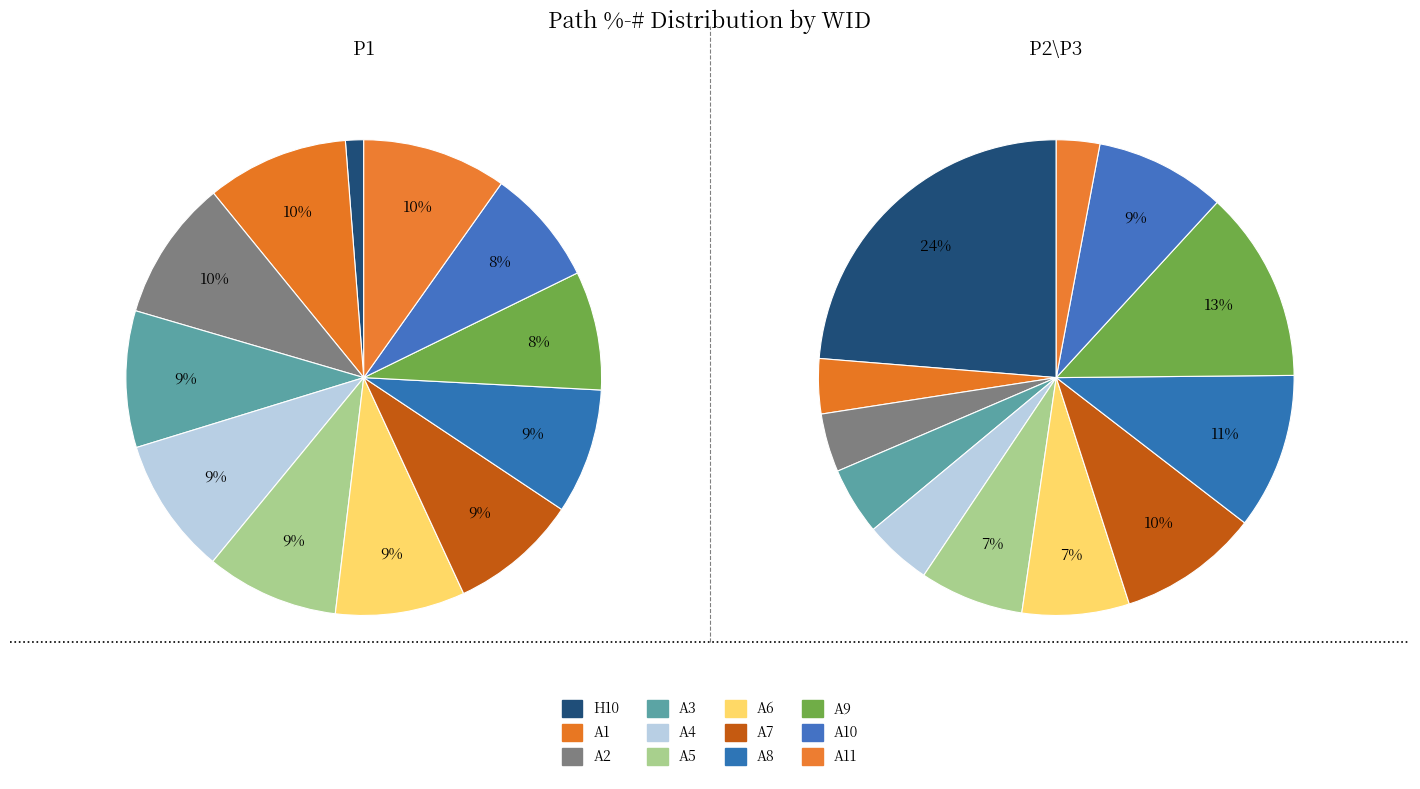

To the nearest percent, what is the average slice percentage?

8%